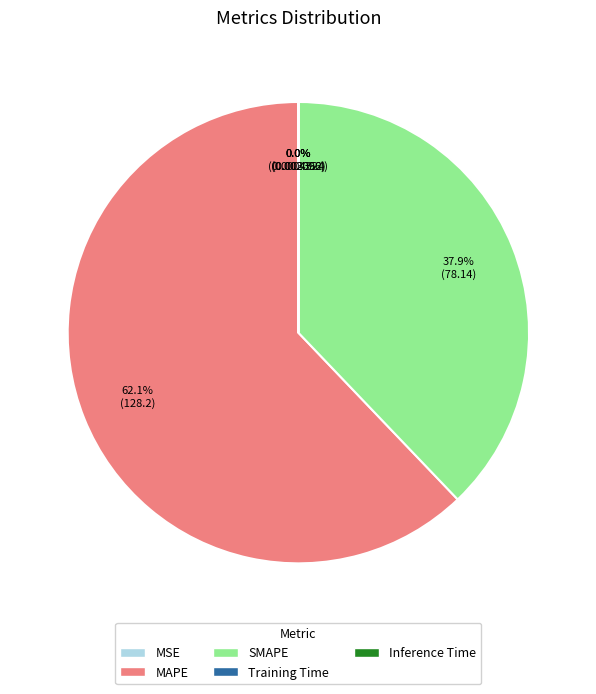

What percentage is the MAPE slice, to the nearest percent?

62%